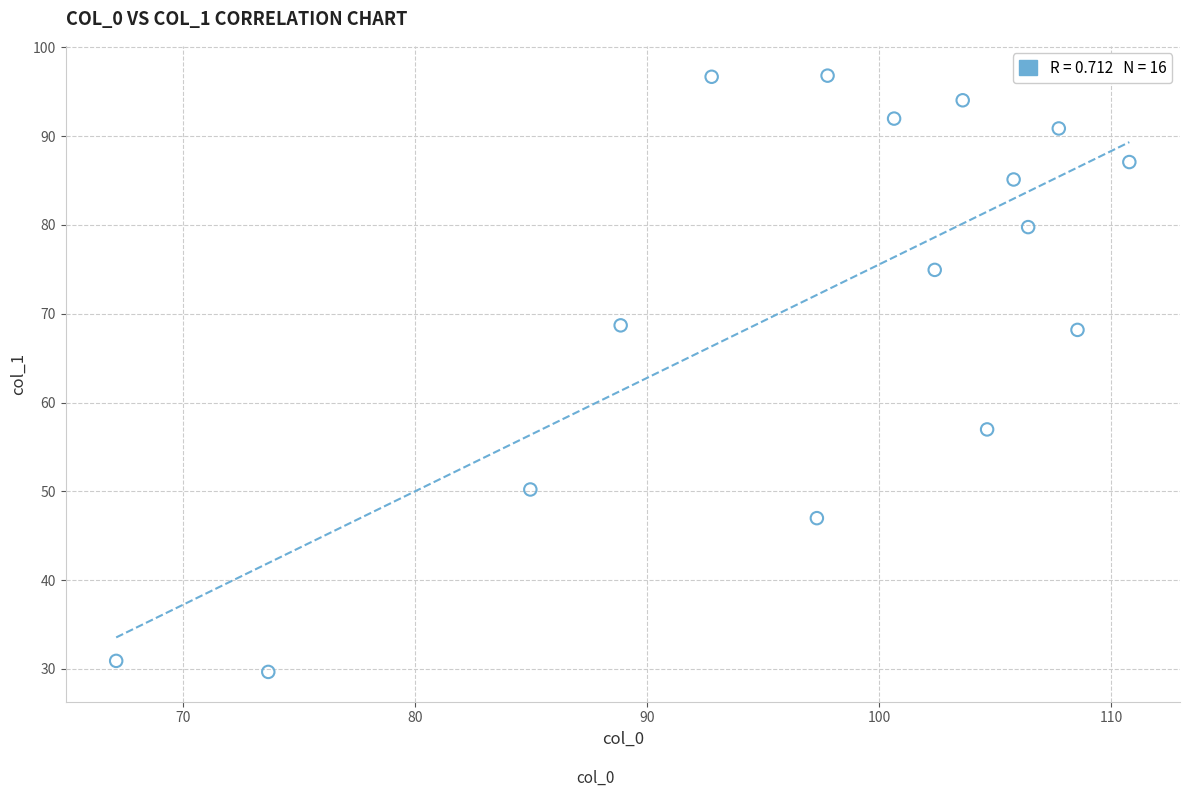

What is the range of X values (max minus min)?

43.7